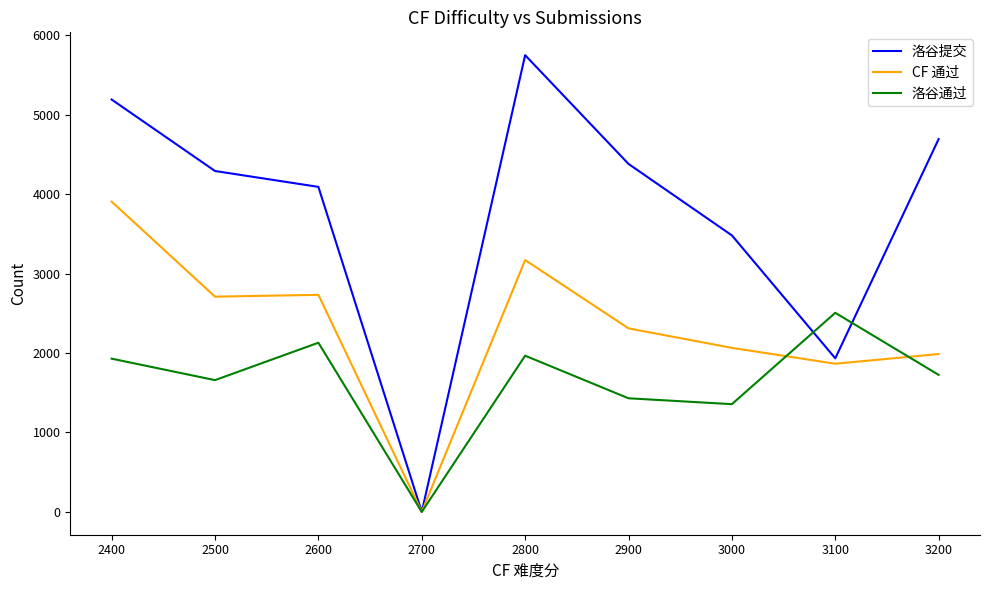

At which category does the chart reach its peak across all series?

2800